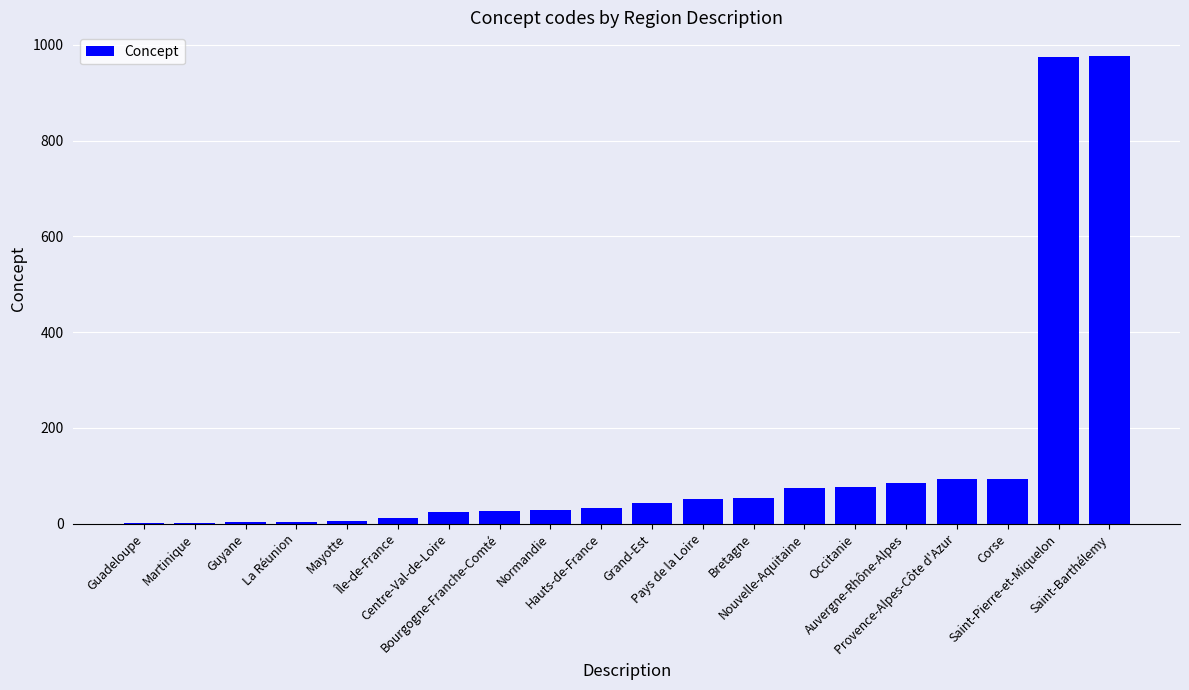

Are the bars horizontal?

No